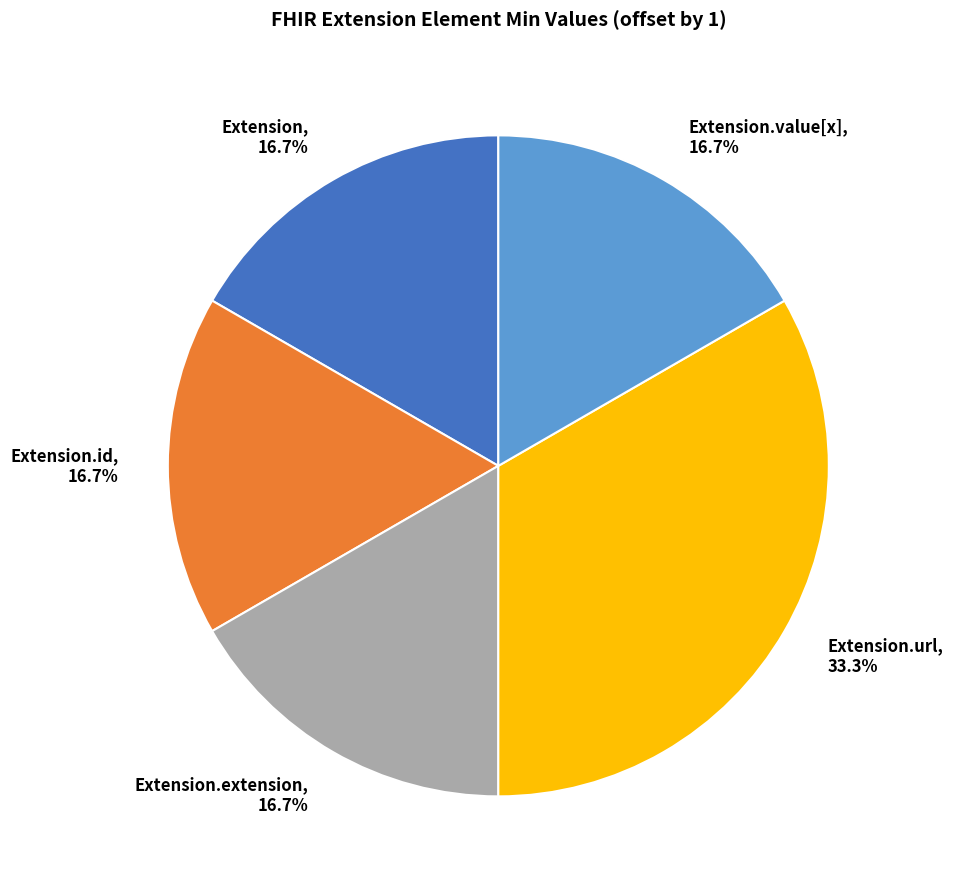

Is there any slice that represents more than half of the pie?

No